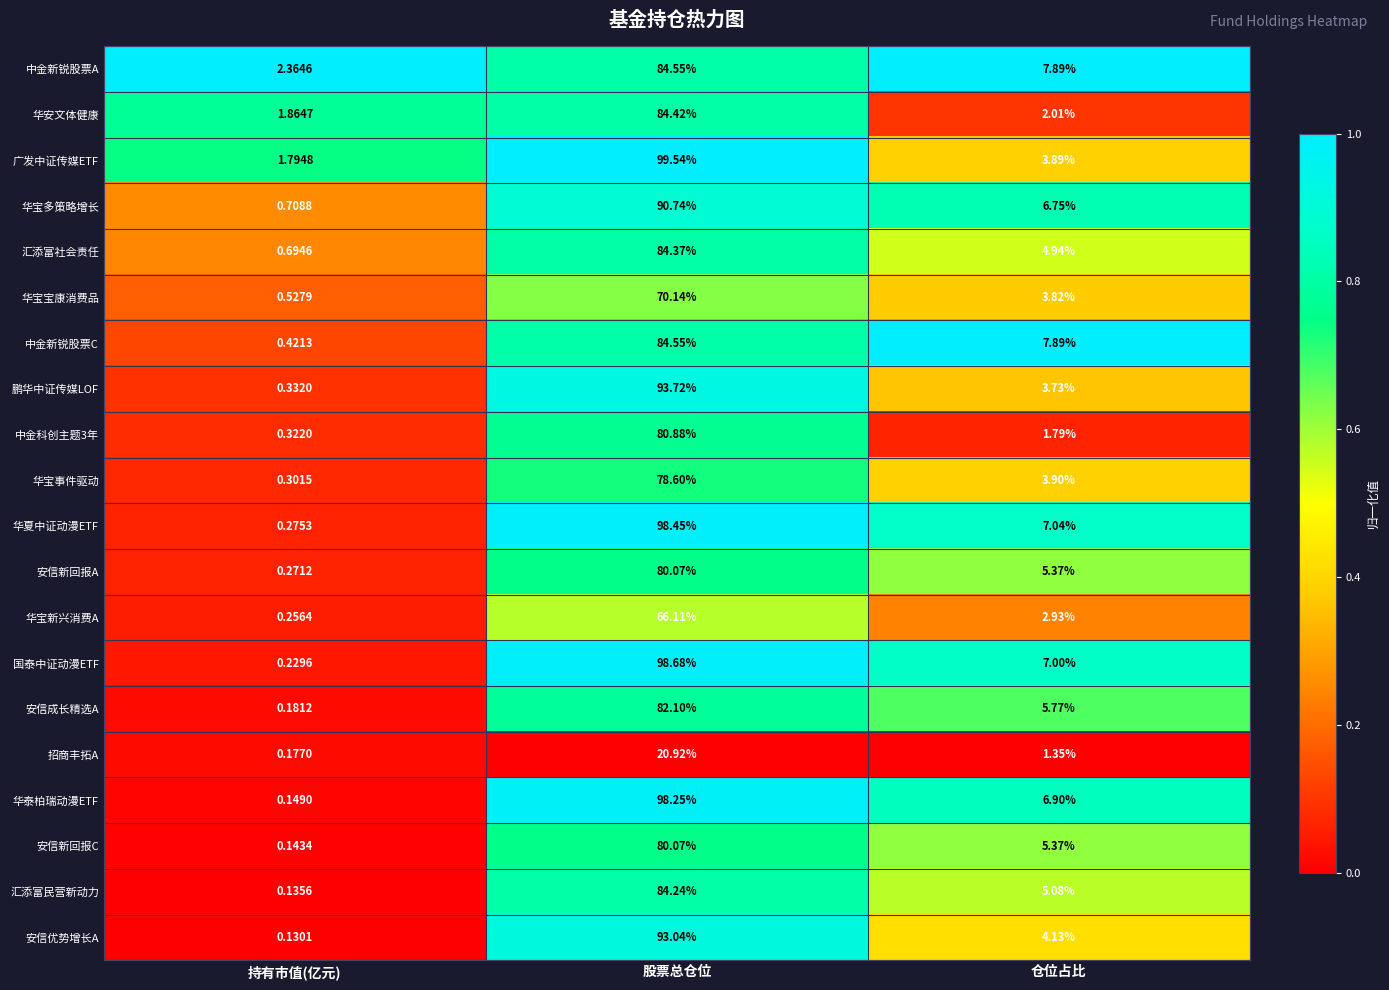

What is the spread (max minus min) of values at 持有市值(亿元)?

2.2